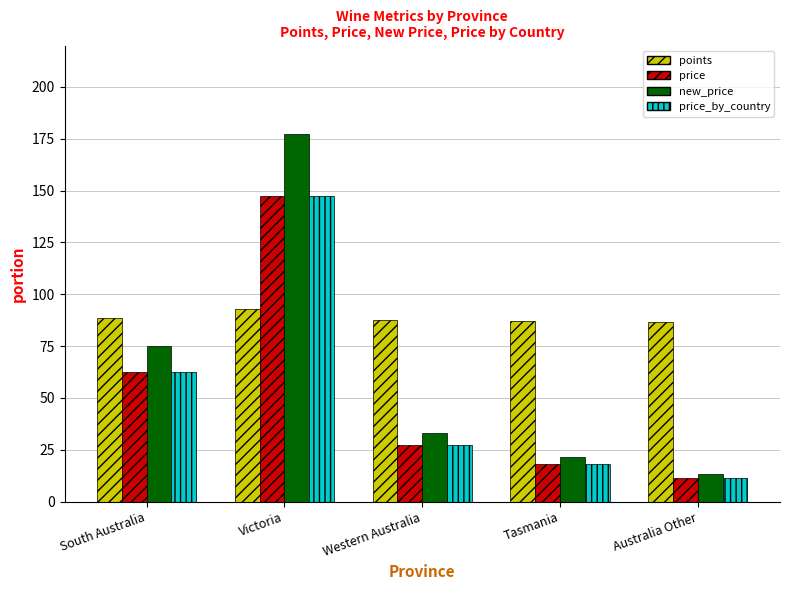

At which label does price reach its minimum?

Australia Other